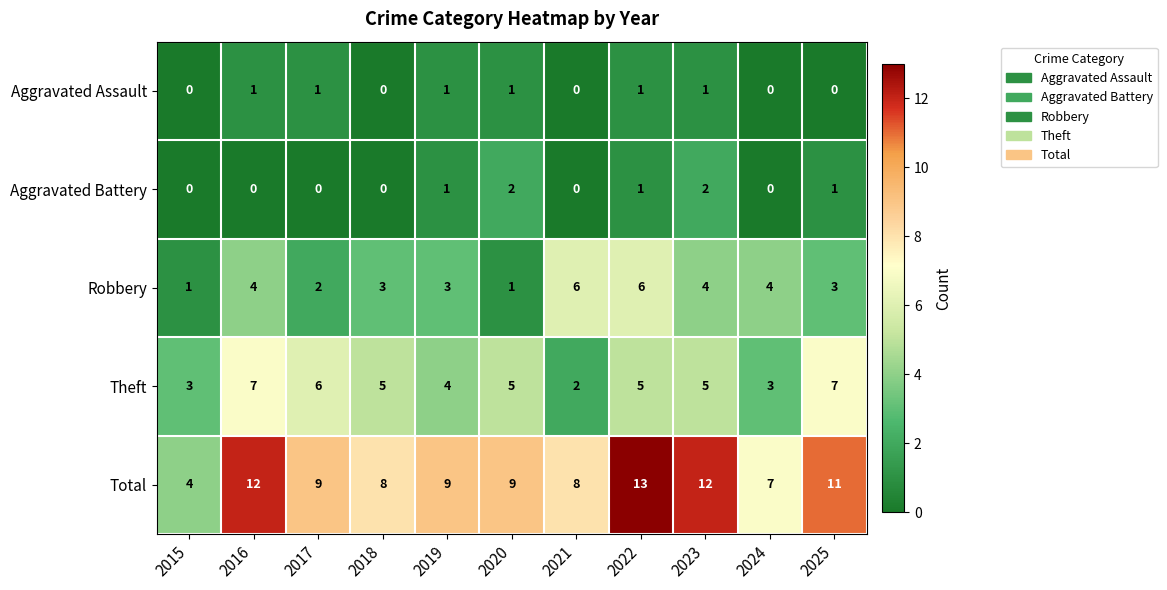

Is it true that Robbery equals 4 at 2023?

True